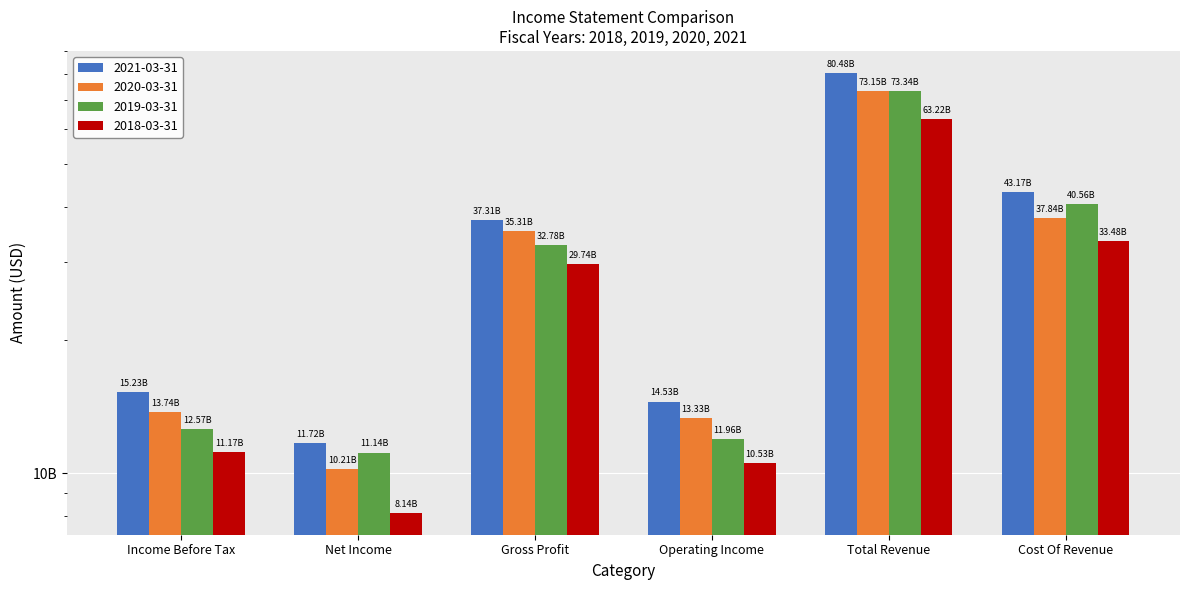

What are all the series names shown in the legend?

2021-03-31, 2020-03-31, 2019-03-31, 2018-03-31